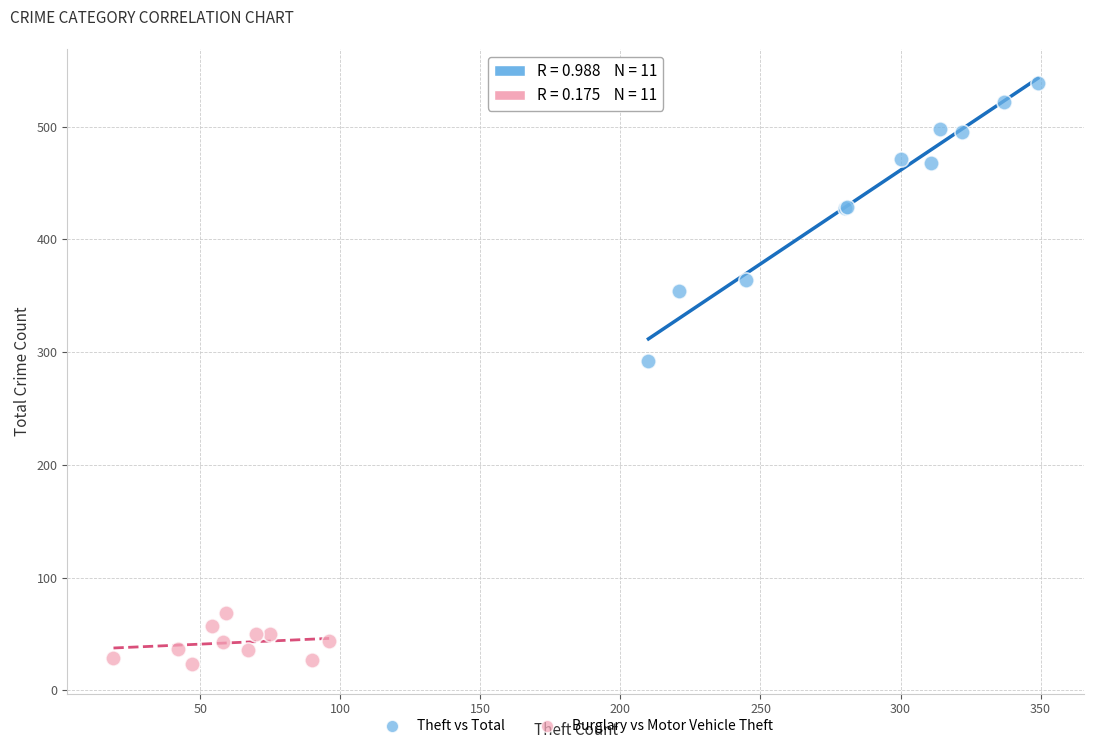

Which series has the widest spread of Y values?

Theft vs Total